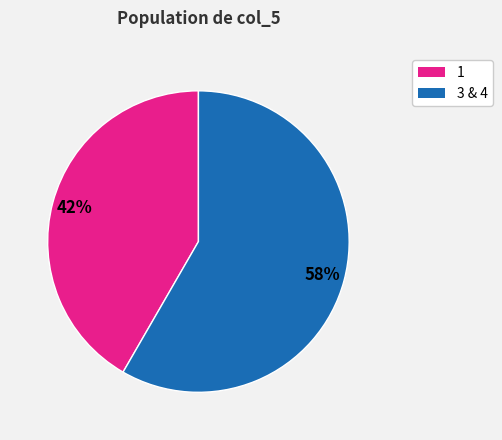

Is there any slice that represents more than half of the pie?

Yes